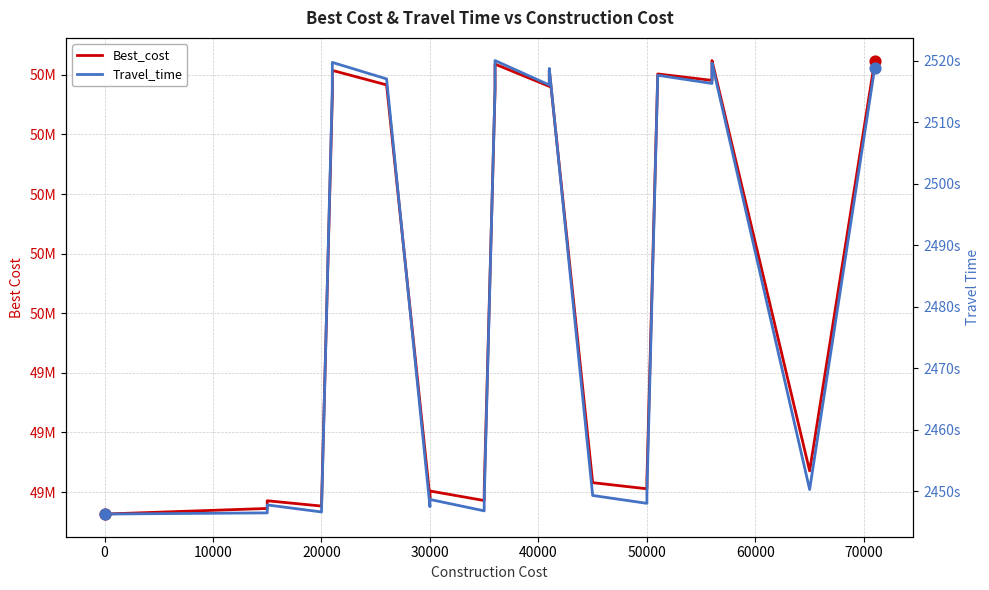

At how many categories does at least one series exceed 17909833?

33